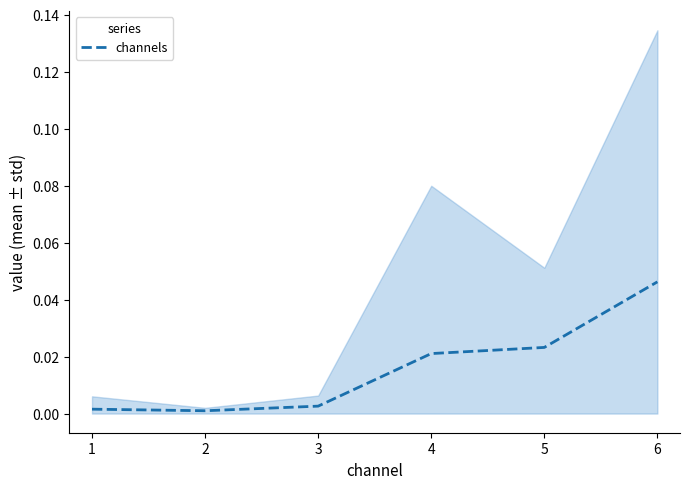

How many lines are shown in the chart?

1